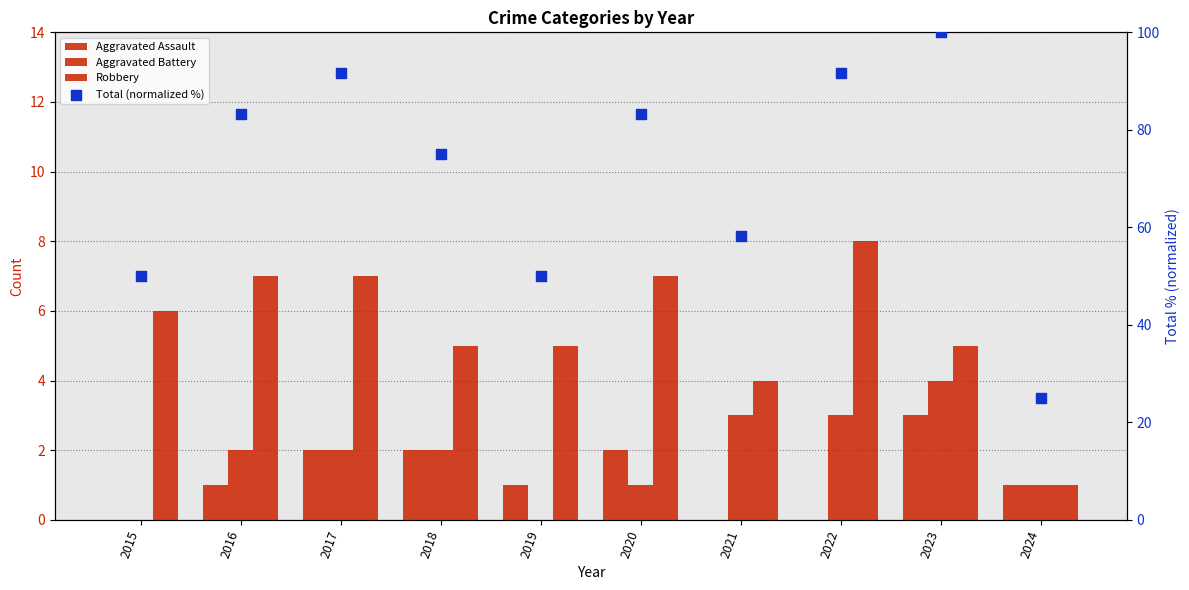

At how many categories does at least one series exceed 60?

6